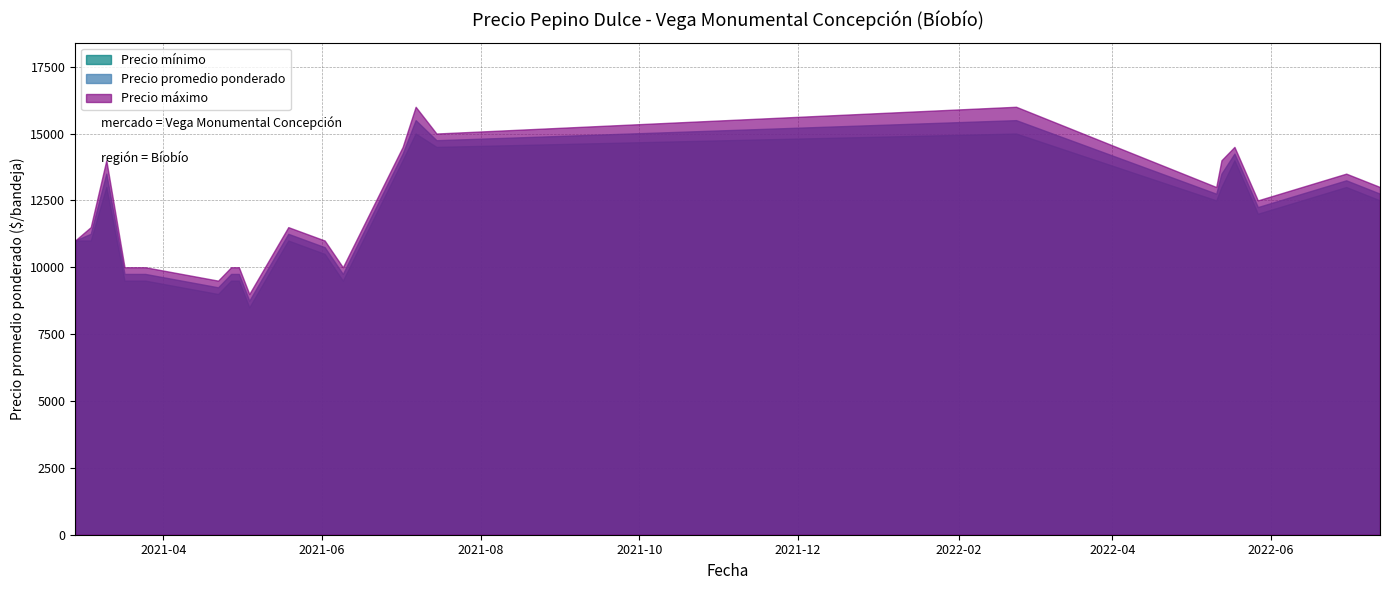

How many categories are shown in the chart?

22